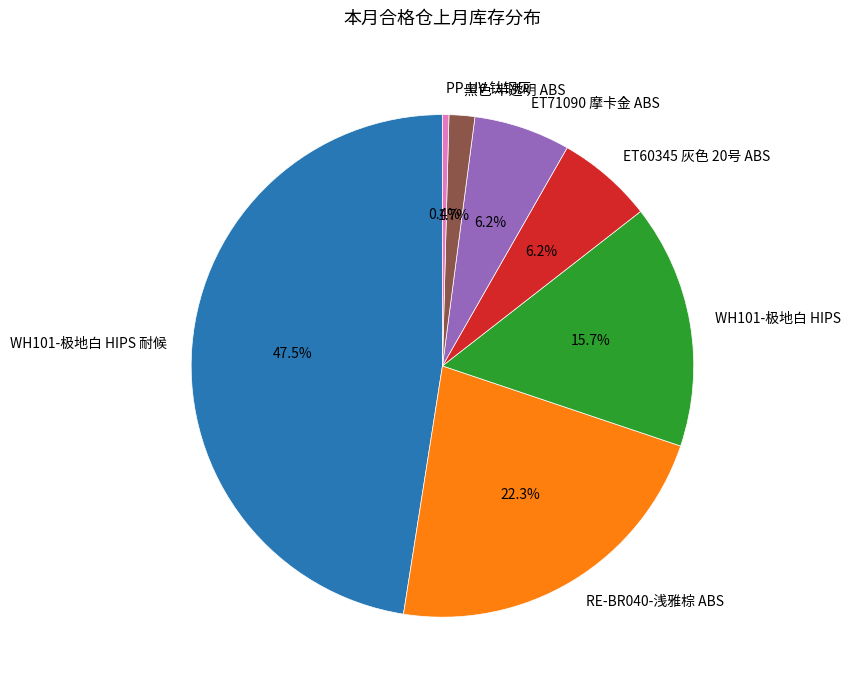

Combined, what portion of the pie is ET71090 摩卡金 ABS and ET60345 灰色 20号 ABS?

12.4%